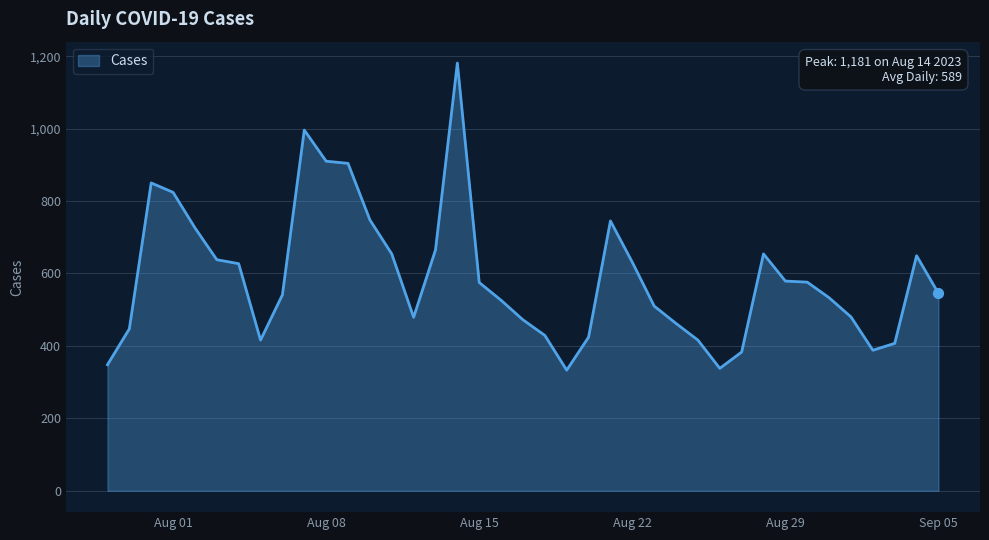

What is the difference between the maximum and minimum values?

848